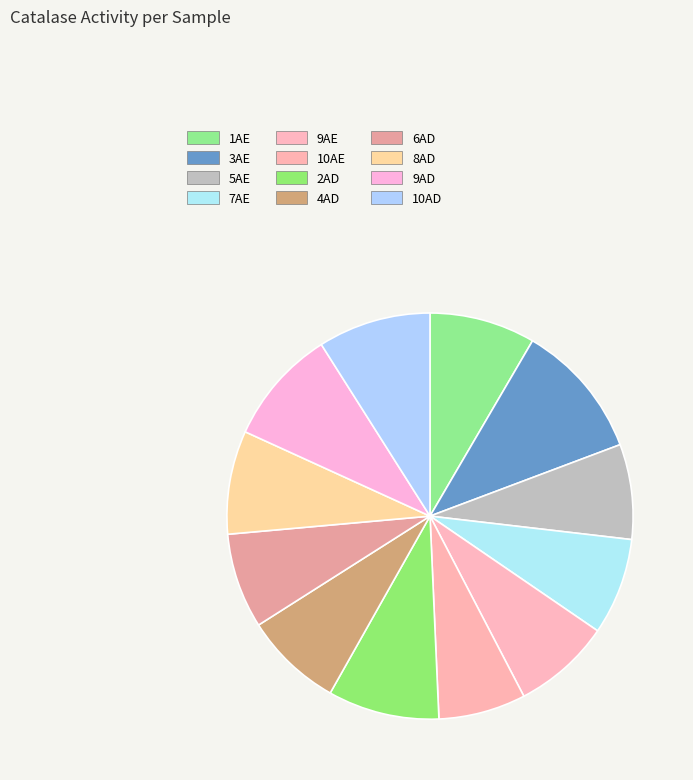

True or false: 1AE accounts for 8% of the total.

True